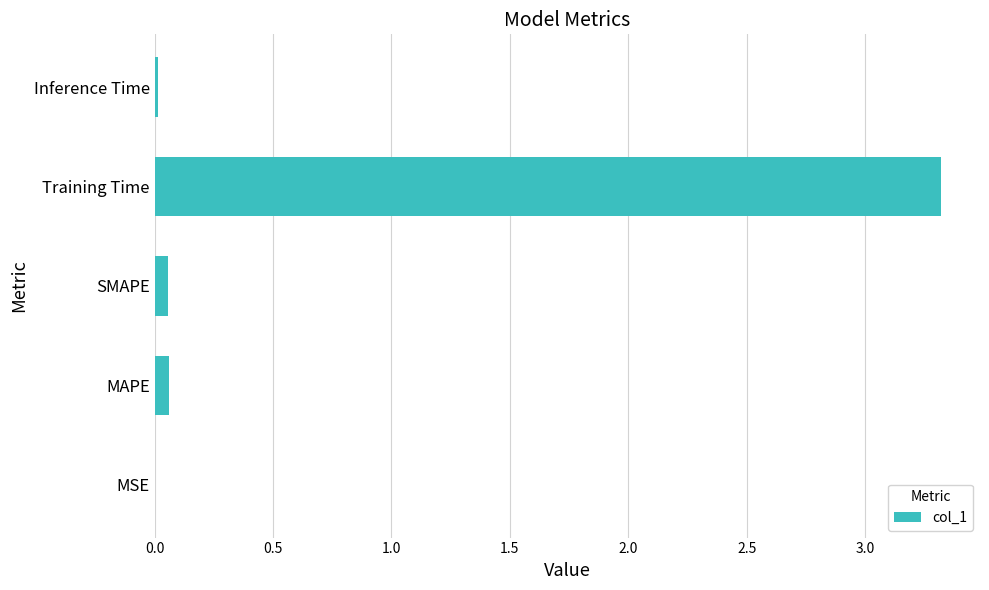

Between MSE and Training Time, which is larger?

Training Time